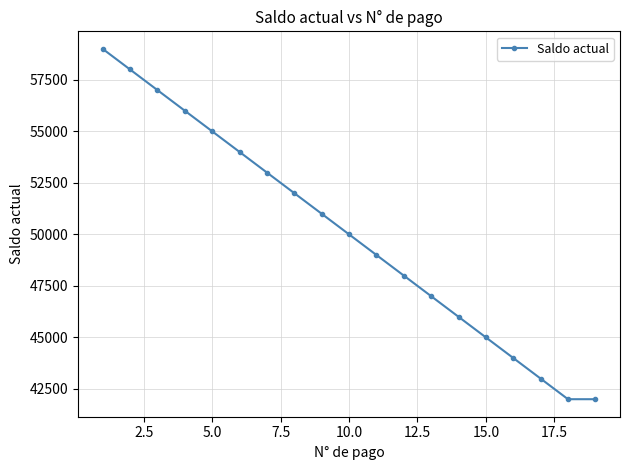

What is the value of the 8th point from the left?

52000